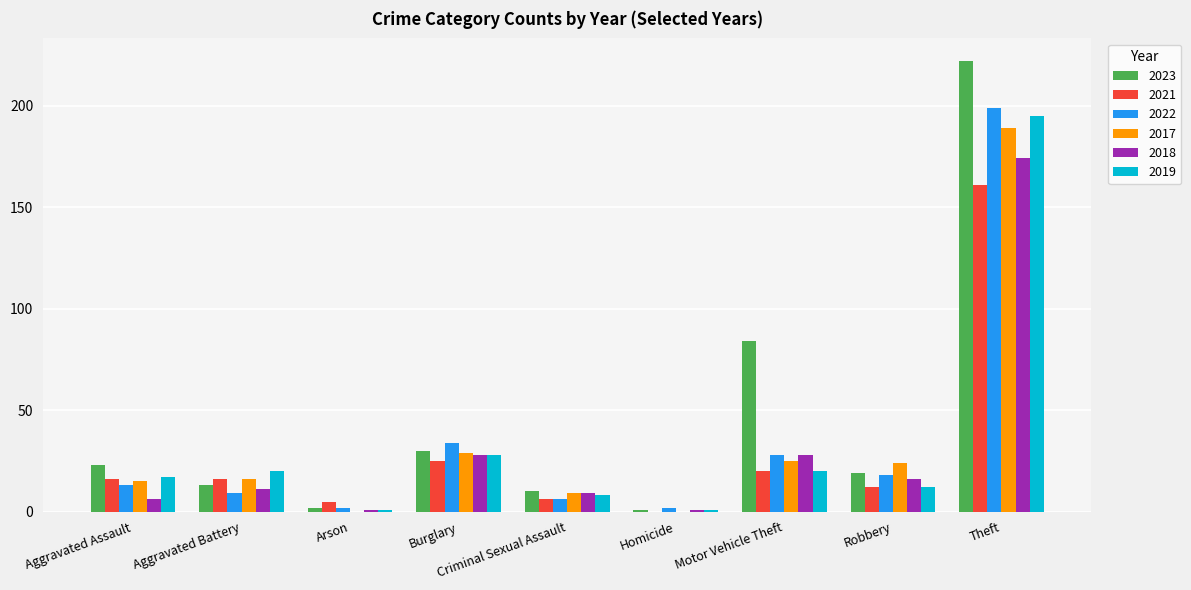

What is the sum of all 2018 values?

274